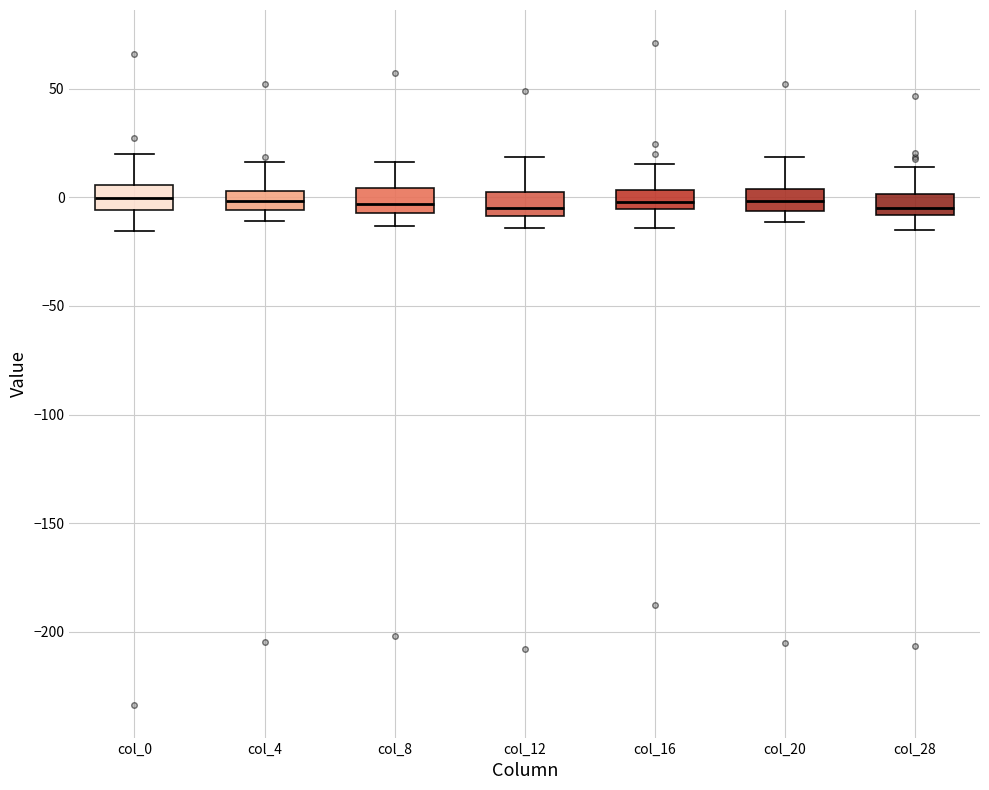

Reading left to right, read every box against the y-axis: the position of its median line, the range the box covers, and the ends of its whiskers. The values are not printed on the chart, so give them approximately, as read against the axis.

col_0: median 0, box -5 to 5, whiskers -15 to 20
col_4: median 0, box -5 to 5, whiskers -10 to 15
col_8: median -5 (inside the box), box -5 to 5, whiskers -15 to 15
col_12: median -5, box -10 to 0, whiskers -15 to 20
col_16: median 0, box -5 to 5, whiskers -15 to 15
col_20: median 0, box -5 to 5, whiskers -10 to 20
col_28: median -5, box -10 to 0, whiskers -15 to 15